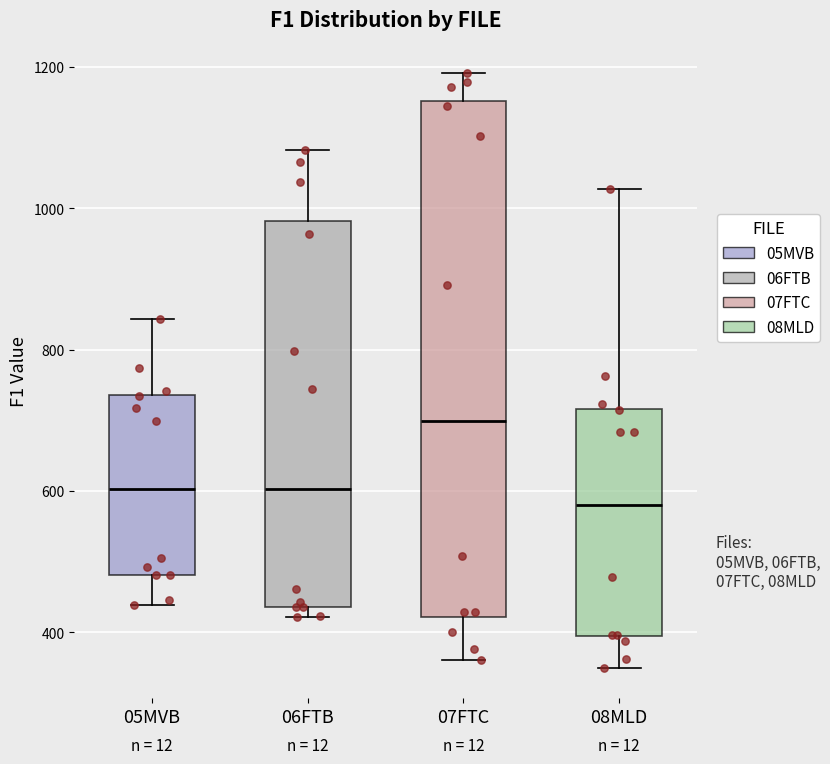

Which box's median line is the highest?

07FTC